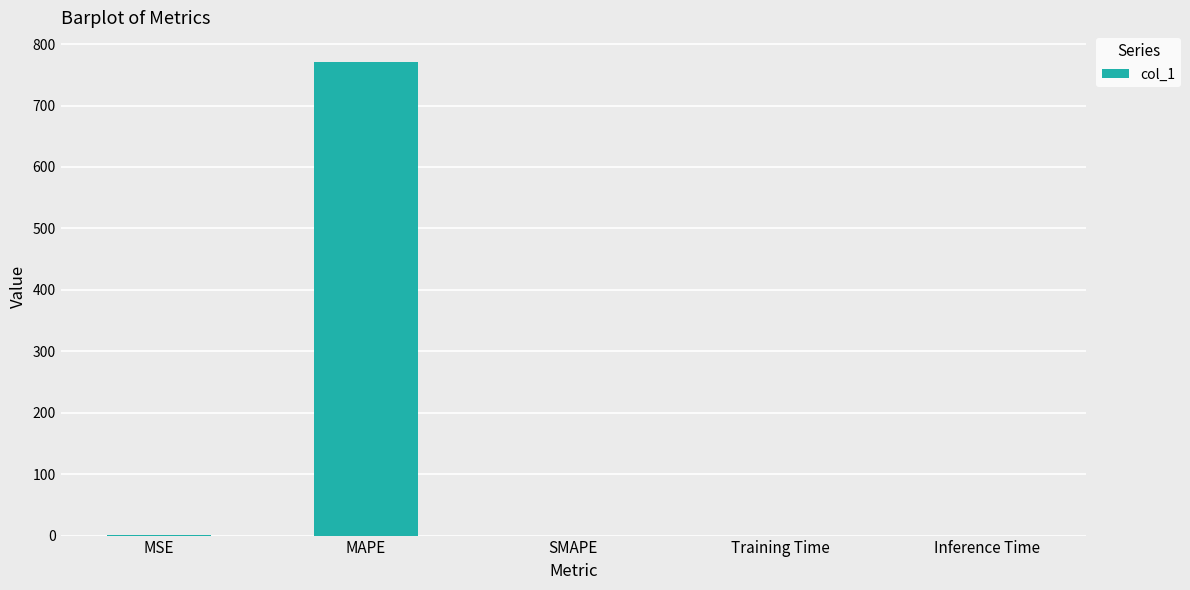

How many categories are shown in the chart?

5